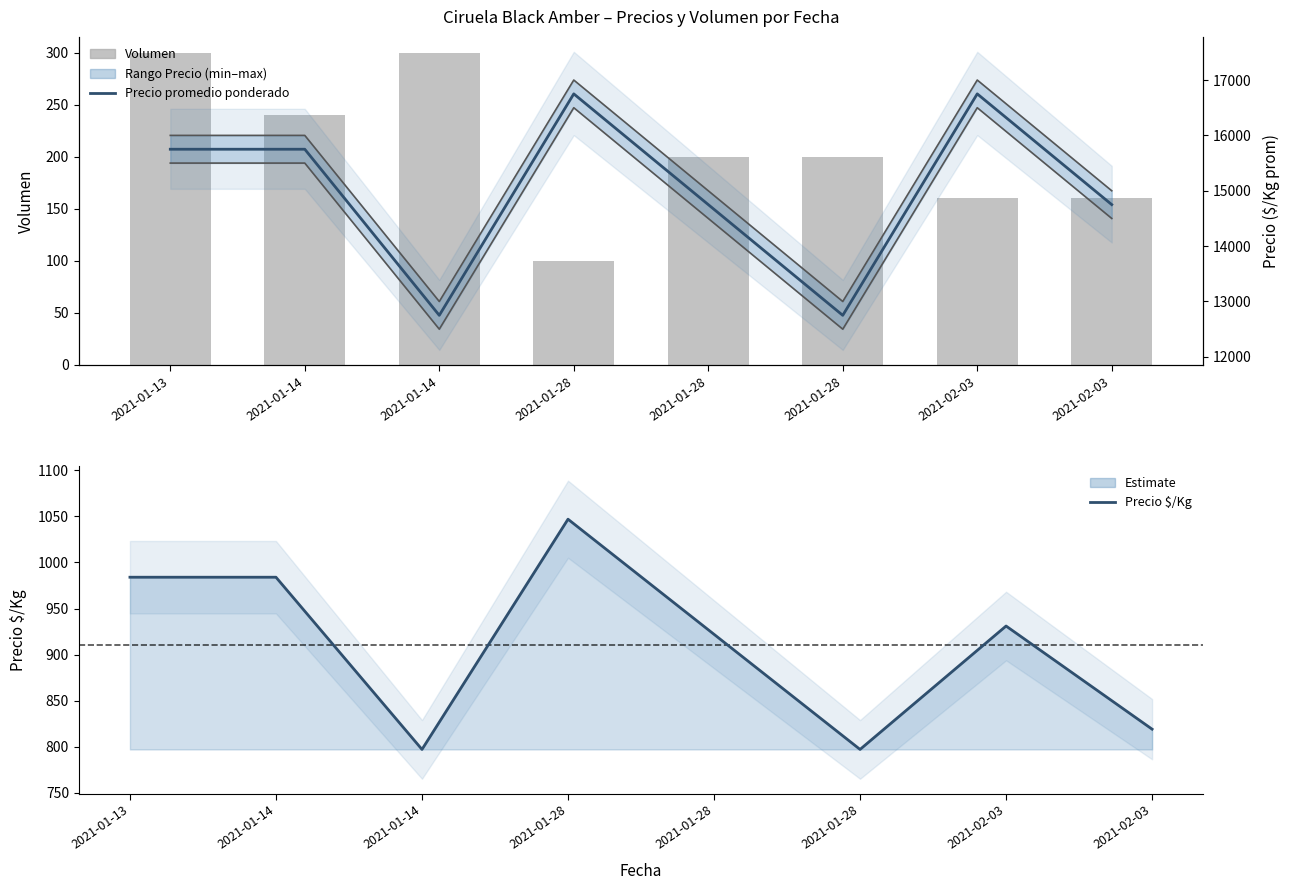

Reading left to right, transcribe all the data shown in this chart.

Volumen: 300	240	300	100	200	200	160	160
Precio $/Kg: 984	984	797	1047	922	797	931	819
Precio promedio ponderado: 15750	15750	12750	16750	14750	12750	16750	14750
Precio minimo: 15500	15500	12500	16500	14500	12500	16500	14500
Precio maximo: 16000	16000	13000	17000	15000	13000	17000	15000